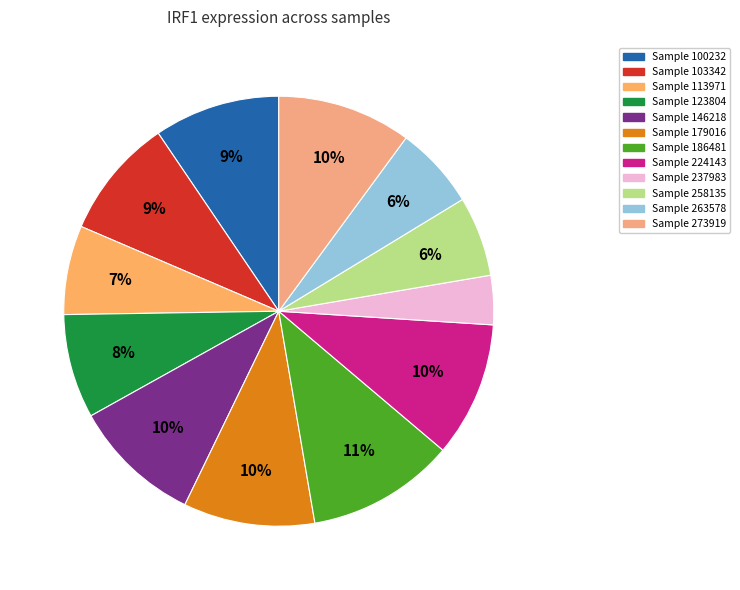

How many slices are in this pie chart?

12